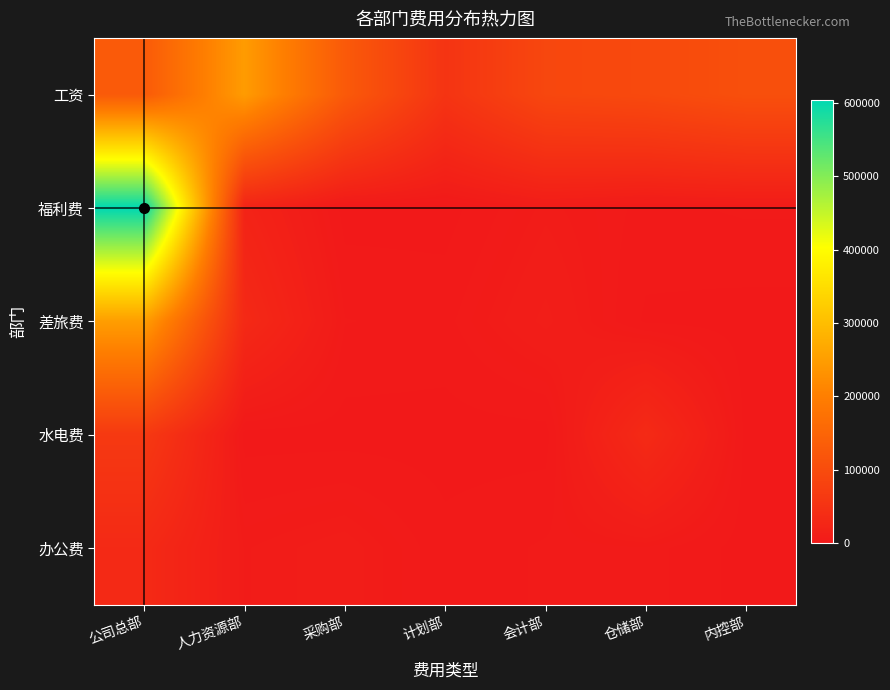

How many categories are shown in the chart?

7